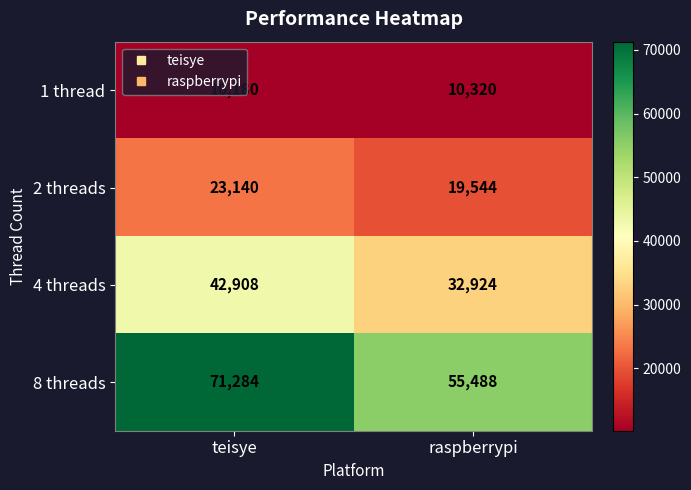

At which category is the sum across all series the highest?

teisye